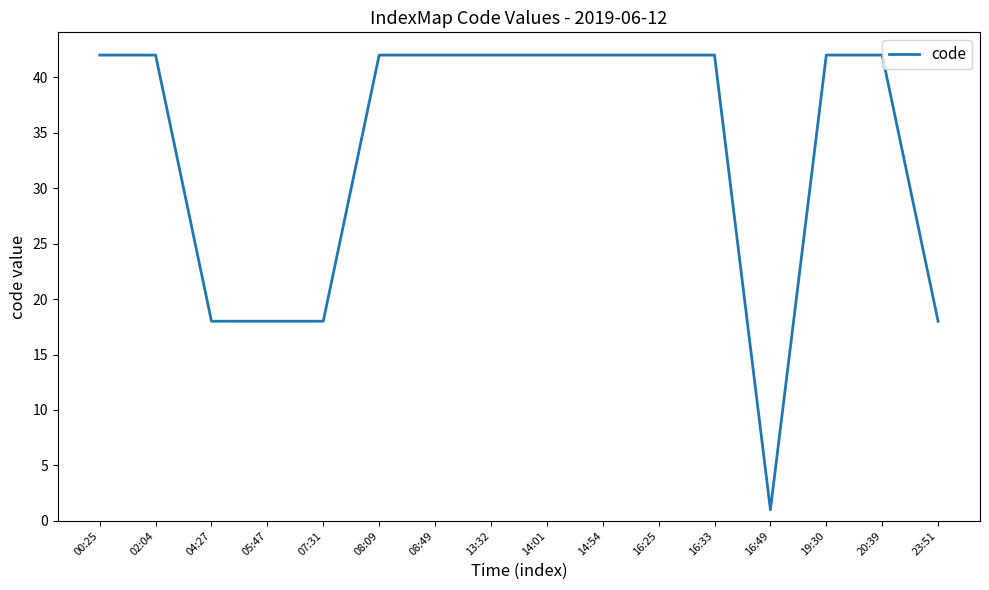

What position from the right is 08:49?

10